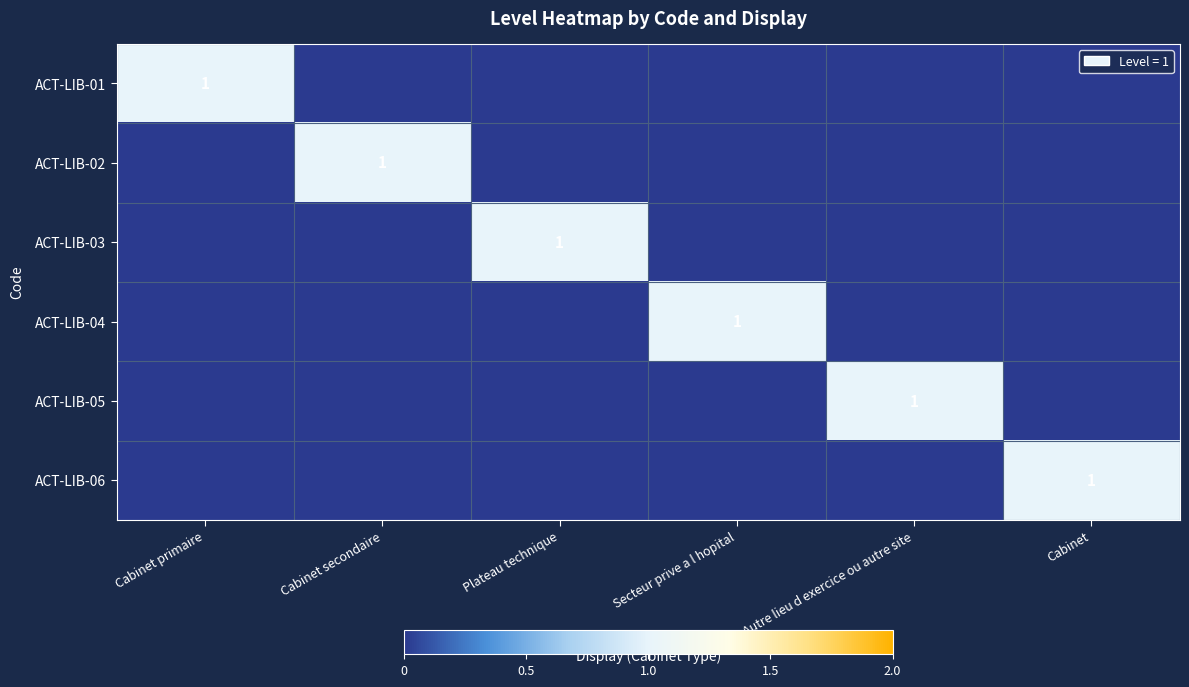

At how many categories does at least one series exceed 0?

6